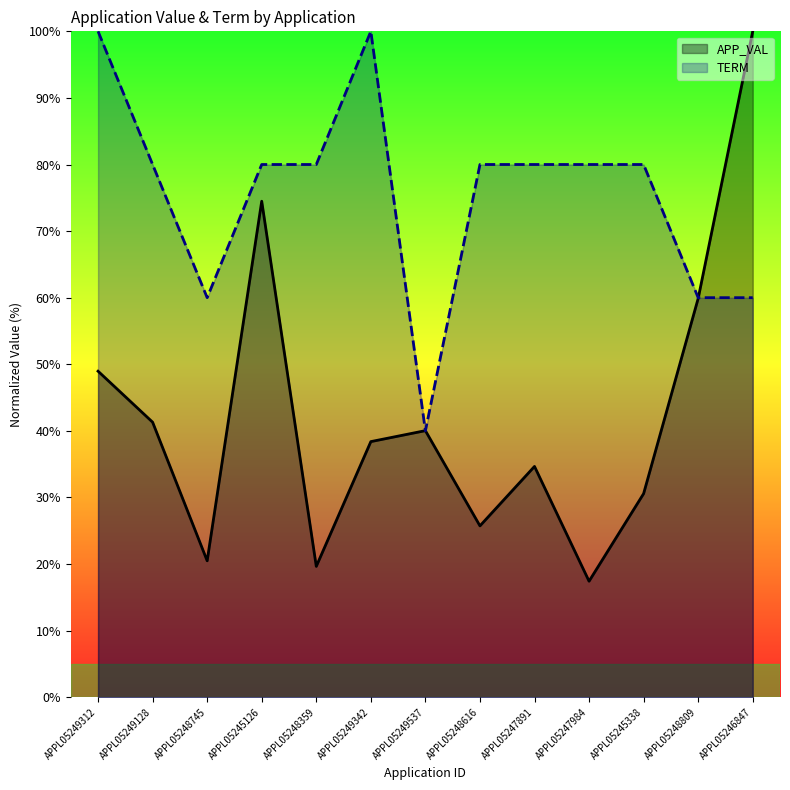

What is the label of the 5th point from the left?

APPL05248359